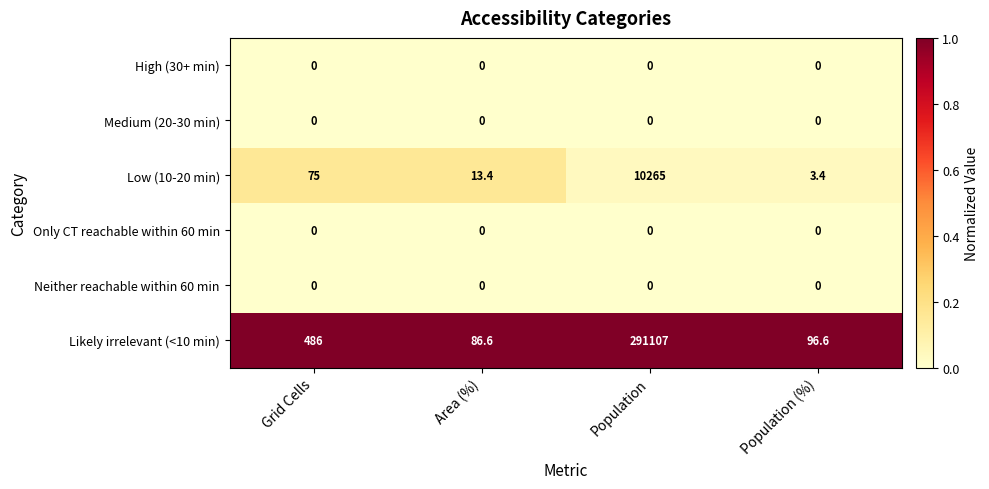

What is the difference between the maximum and minimum values in the Likely irrelevant (<10 min) series?

291020.4